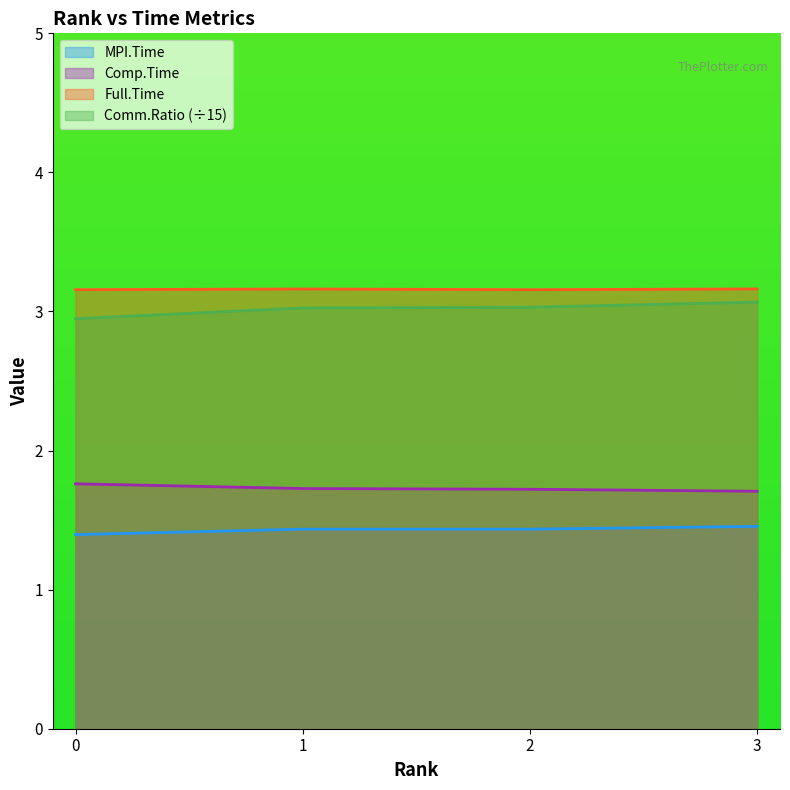

Reading left to right, transcribe all the data shown in this chart.

MPI.Time: 0=1.4	1=1.4	2=1.4	3=1.5
Full.Time: 0=3.2	1=3.2	2=3.2	3=3.2
Comp.Time: 0=1.8	1=1.7	2=1.7	3=1.7
Comm.Ratio: 0=2.9	1=3.0	2=3.0	3=3.1